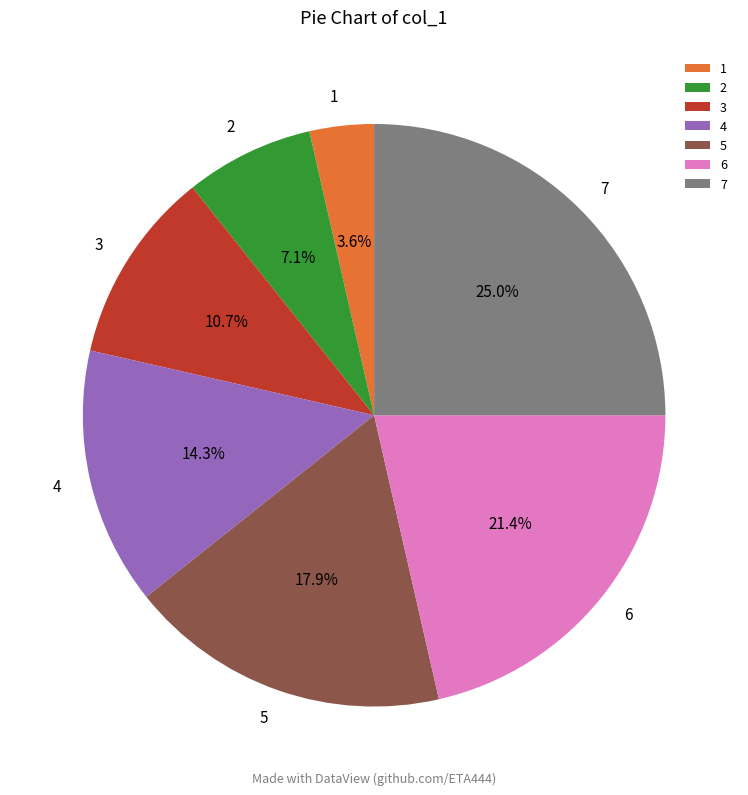

To the nearest percent, what is the combined percentage of 1 and 2?

11%